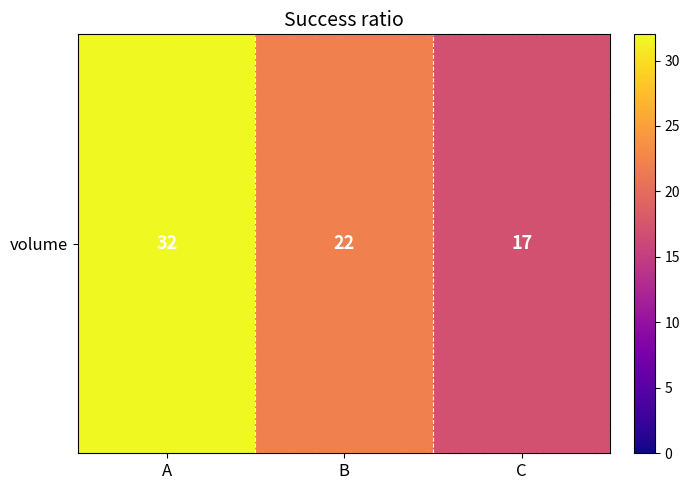

The value at A is 20. True or false?

False